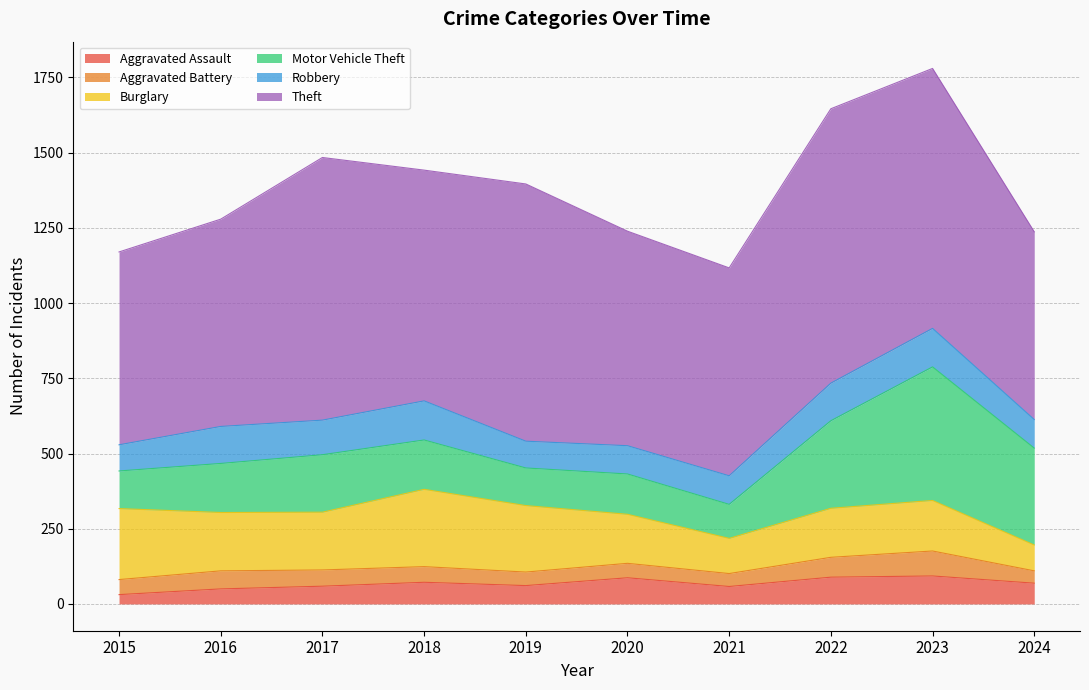

Which category has the highest value in the Burglary series?

2018